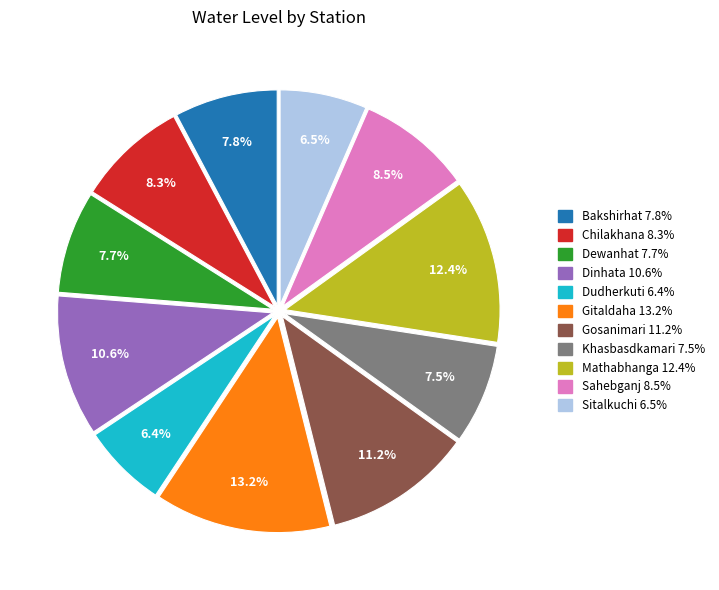

What is the ratio of the value at Chilakhana to the value at Dewanhat?

1.1